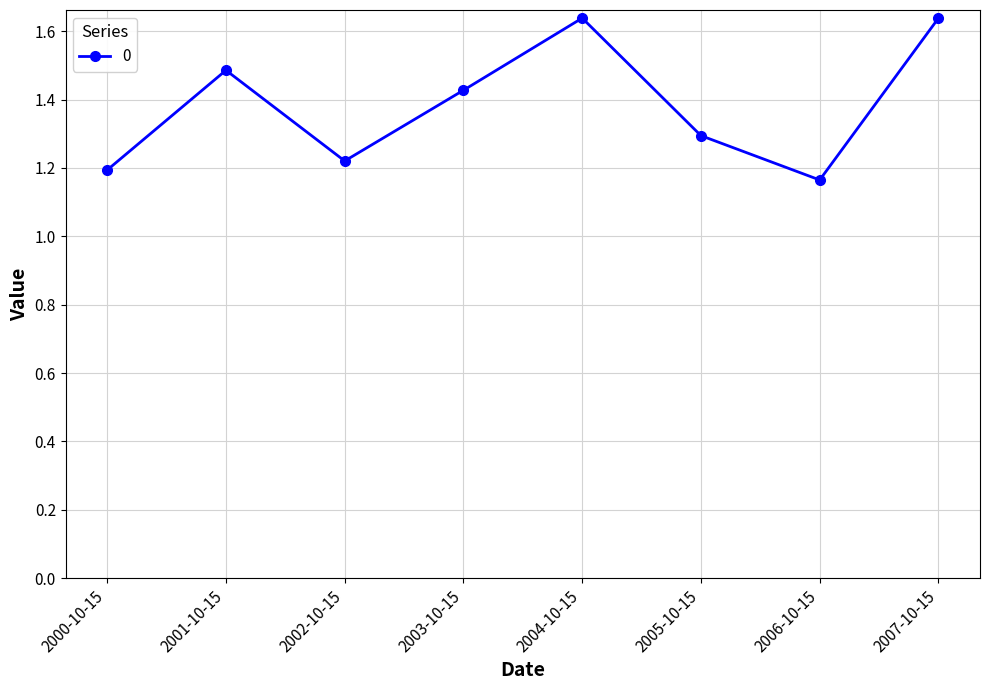

The value at 2004-10-15 is 0.4. True or false?

False